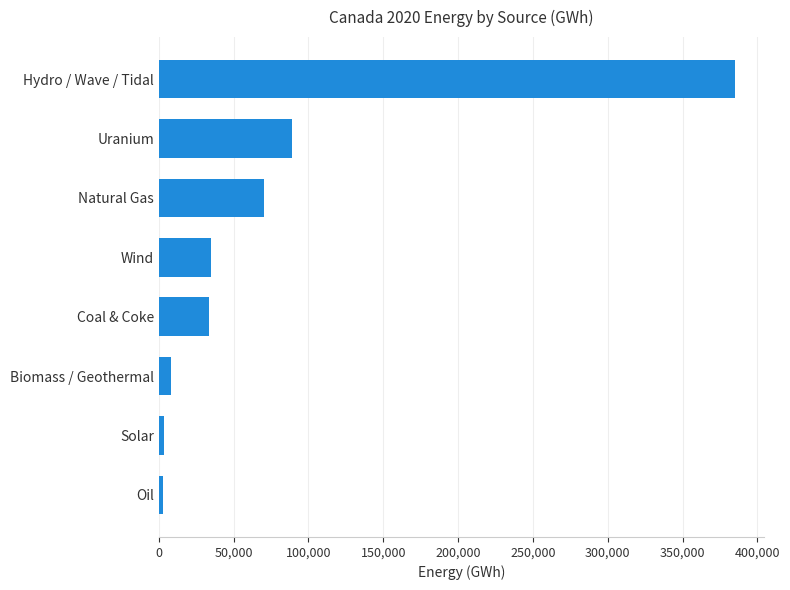

Which category has the highest value across all series?

Hydro / Wave / Tidal